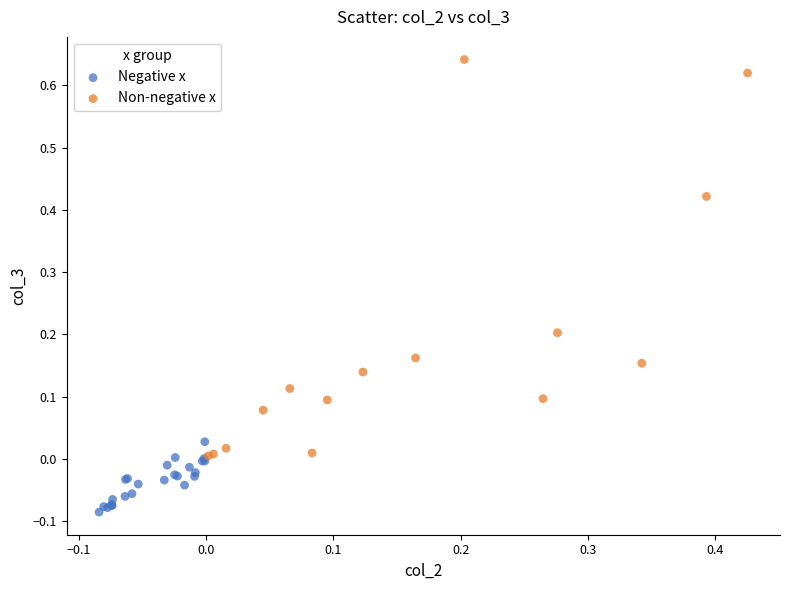

Which series contains the lowest Y value?

Negative x